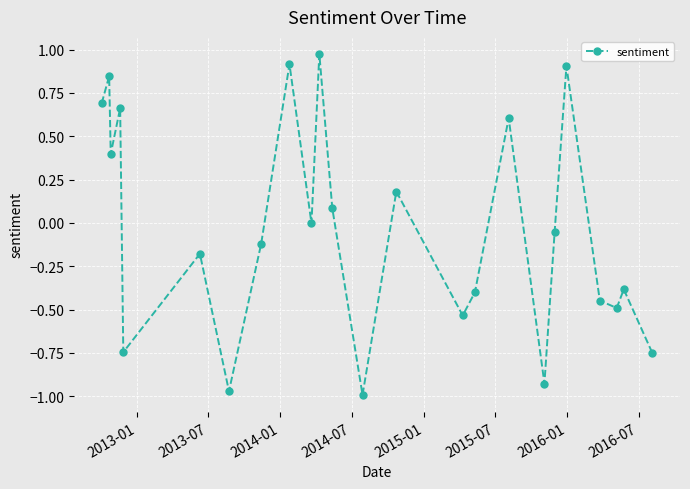

What is the difference between the maximum and minimum values?

2.0